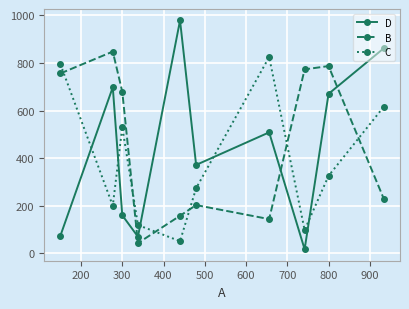

What are all the series names shown in the legend?

D, B, C